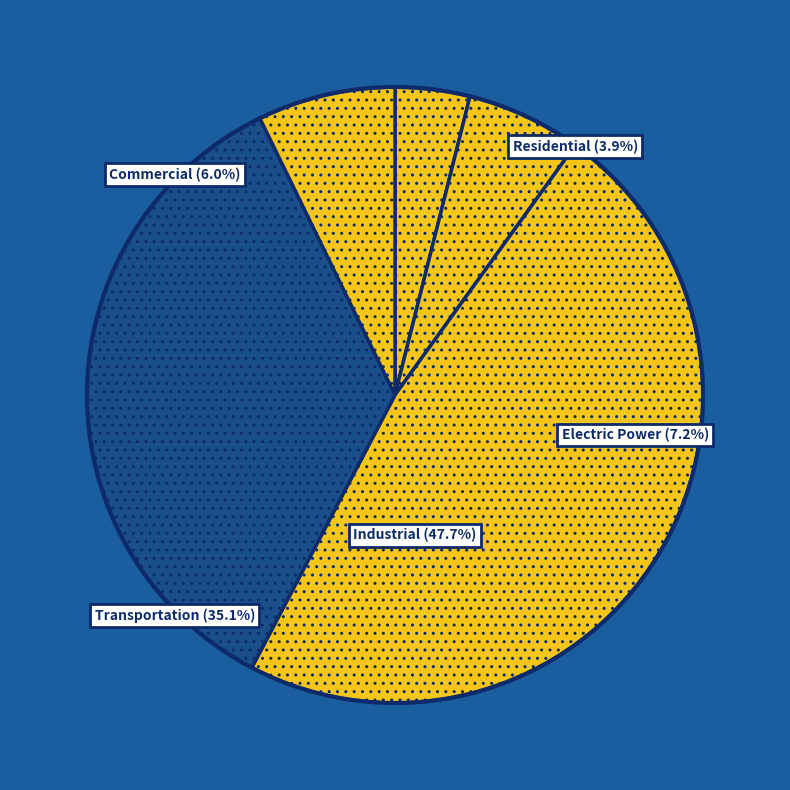

Between Residential and Commercial, which is larger?

Commercial